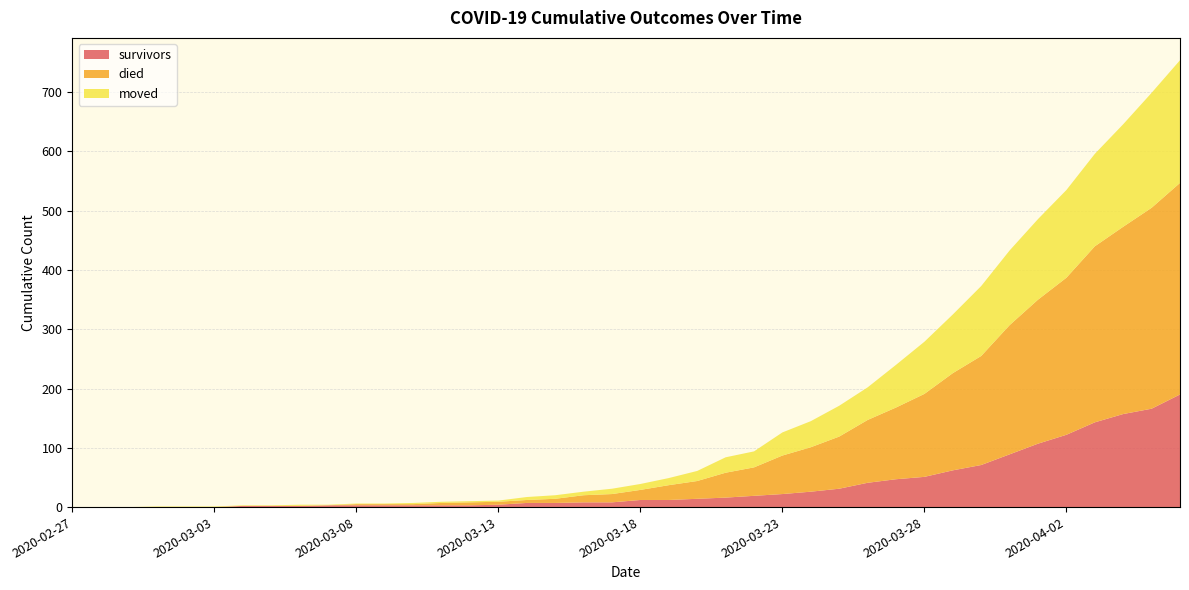

Reading left to right, extract all data points from this chart.

survivors: 2020-02-27=0	2020-02-28=0	2020-02-29=0	2020-03-01=0	2020-03-02=0	2020-03-03=0	2020-03-04=2	2020-03-05=2	2020-03-06=2	2020-03-07=3	2020-03-08=3	2020-03-09=3	2020-03-10=3	2020-03-11=3	2020-03-12=3	2020-03-13=4	2020-03-14=7	2020-03-15=7	2020-03-16=8	2020-03-17=8	2020-03-18=12	2020-03-19=12	2020-03-20=14	2020-03-21=16	2020-03-22=19	2020-03-23=22	2020-03-24=26	2020-03-25=31	2020-03-26=41	2020-03-27=47	2020-03-28=51	2020-03-29=62	2020-03-30=71	2020-03-31=89	2020-04-01=107	2020-04-02=122	2020-04-03=143	2020-04-04=157	2020-04-05=166	2020-04-06=190
died: 2020-02-27=0	2020-02-28=0	2020-02-29=0	2020-03-01=0	2020-03-02=0	2020-03-03=0	2020-03-04=0	2020-03-05=0	2020-03-06=0	2020-03-07=0	2020-03-08=2	2020-03-09=2	2020-03-10=2	2020-03-11=4	2020-03-12=5	2020-03-13=5	2020-03-14=5	2020-03-15=7	2020-03-16=12	2020-03-17=14	2020-03-18=17	2020-03-19=25	2020-03-20=30	2020-03-21=42	2020-03-22=48	2020-03-23=65	2020-03-24=75	2020-03-25=88	2020-03-26=106	2020-03-27=121	2020-03-28=140	2020-03-29=164	2020-03-30=184	2020-03-31=218	2020-04-01=243	2020-04-02=265	2020-04-03=297	2020-04-04=316	2020-04-05=339	2020-04-06=357
moved: 2020-02-27=0	2020-02-28=0	2020-02-29=0	2020-03-01=1	2020-03-02=1	2020-03-03=1	2020-03-04=1	2020-03-05=1	2020-03-06=2	2020-03-07=1	2020-03-08=1	2020-03-09=1	2020-03-10=2	2020-03-11=2	2020-03-12=2	2020-03-13=2	2020-03-14=5	2020-03-15=6	2020-03-16=6	2020-03-17=9	2020-03-18=10	2020-03-19=12	2020-03-20=17	2020-03-21=26	2020-03-22=27	2020-03-23=39	2020-03-24=44	2020-03-25=52	2020-03-26=55	2020-03-27=72	2020-03-28=88	2020-03-29=99	2020-03-30=118	2020-03-31=126	2020-04-01=136	2020-04-02=148	2020-04-03=156	2020-04-04=173	2020-04-05=194	2020-04-06=207